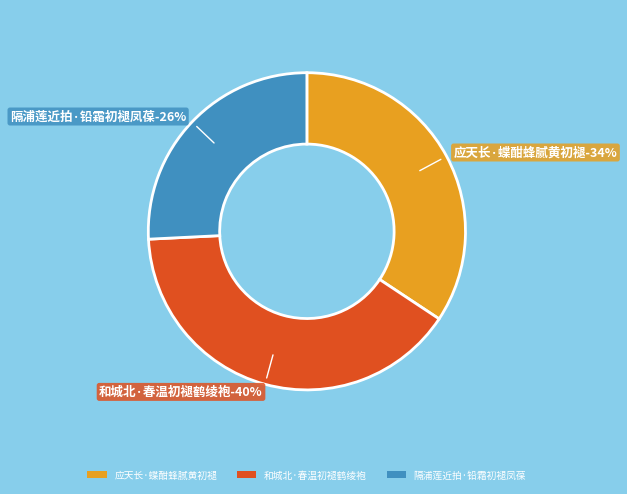

To the nearest percent, what is the difference between the largest and smallest slice percentages?

14%